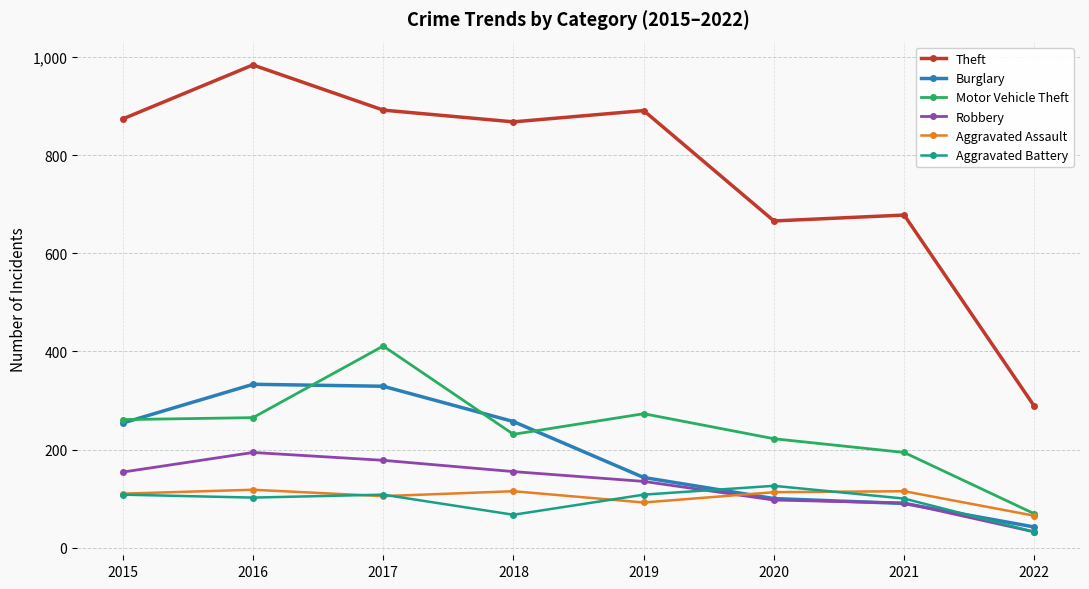

At how many categories does at least one series exceed 940?

1